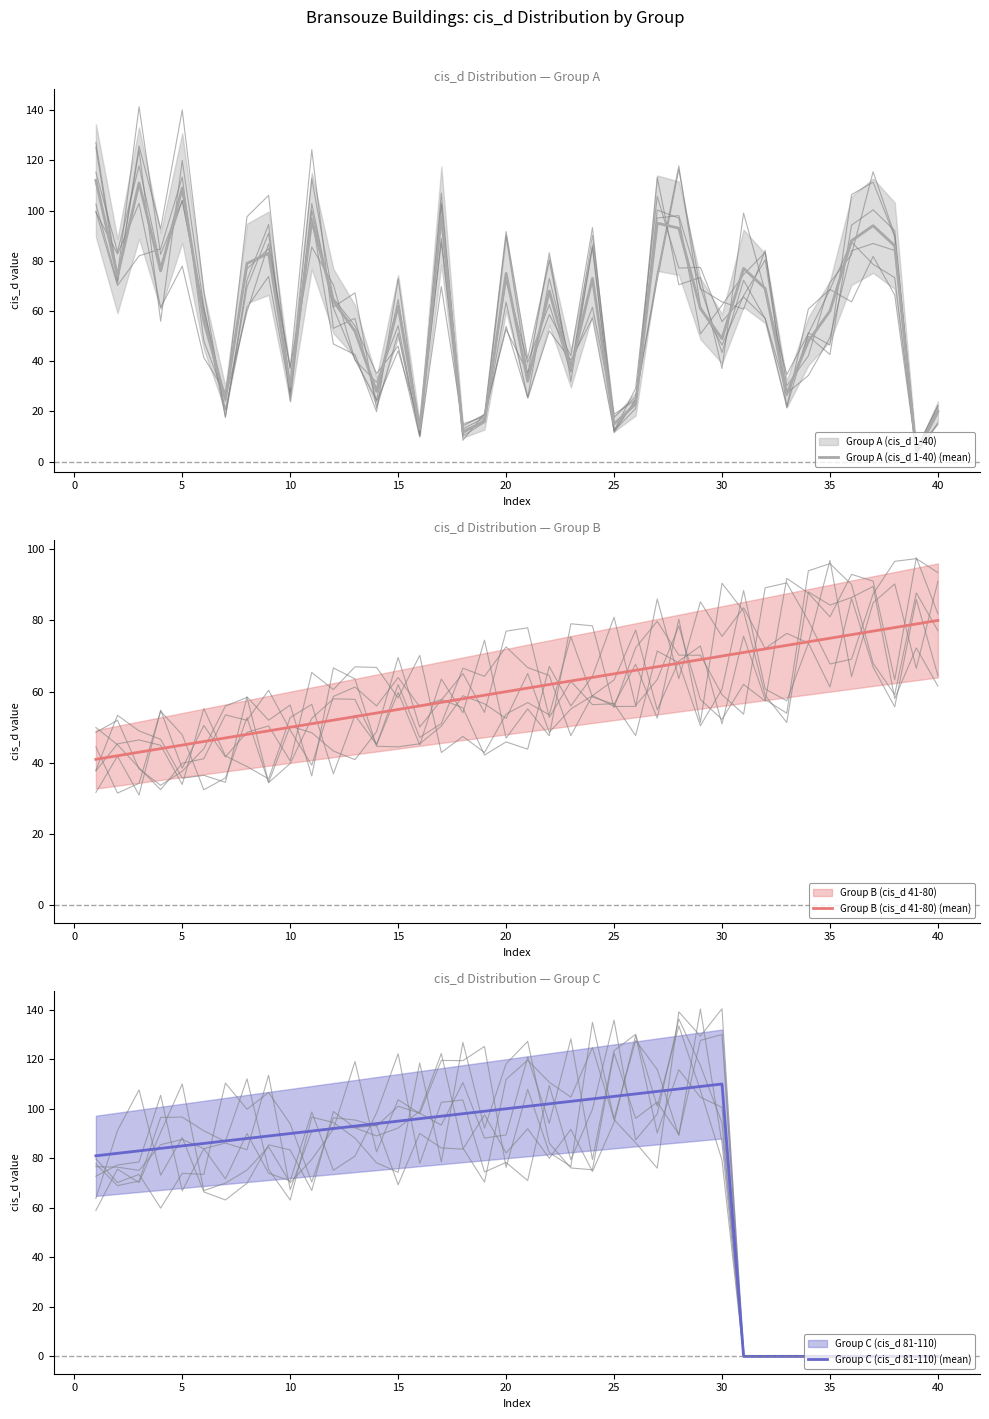

True or false: Group A (cis_d 1-40) (mean) has more than 0 interior local peaks.

True